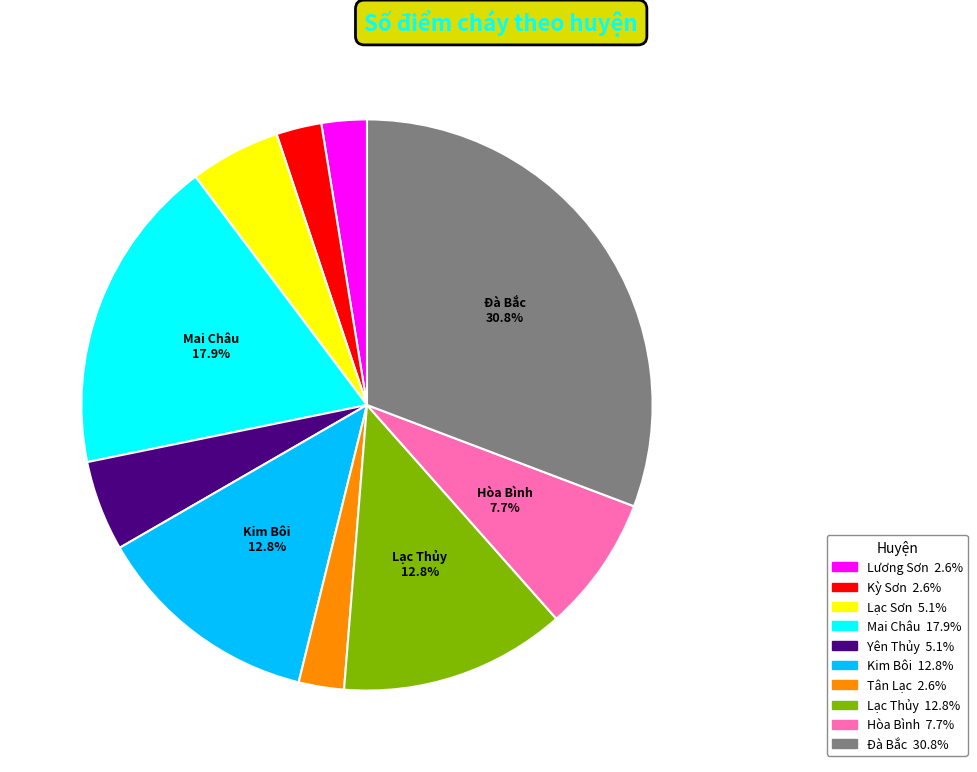

Does any single category account for the majority?

No